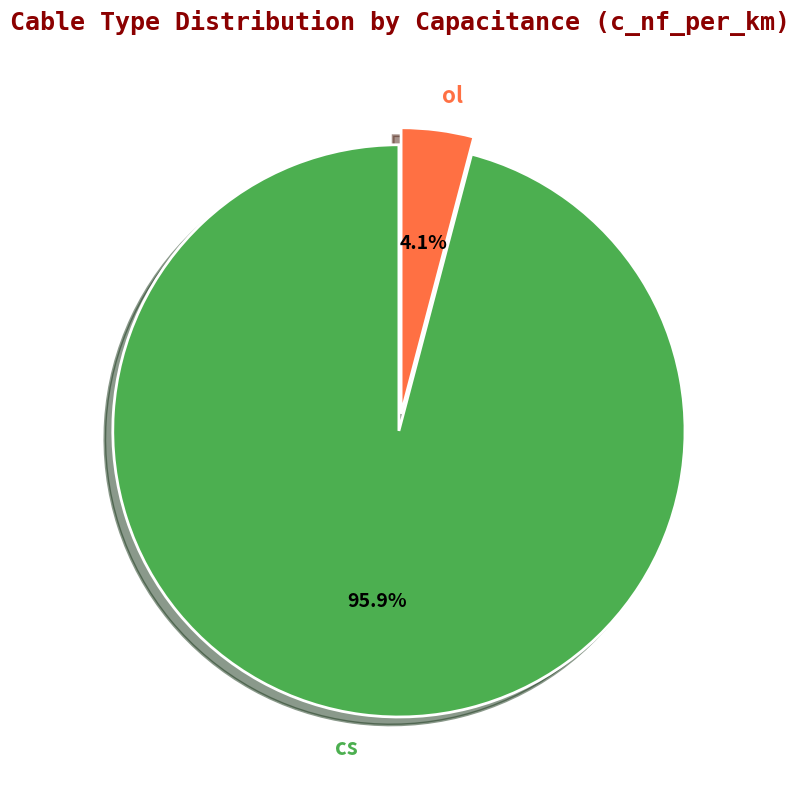

What is the smallest slice in the pie chart?

ol